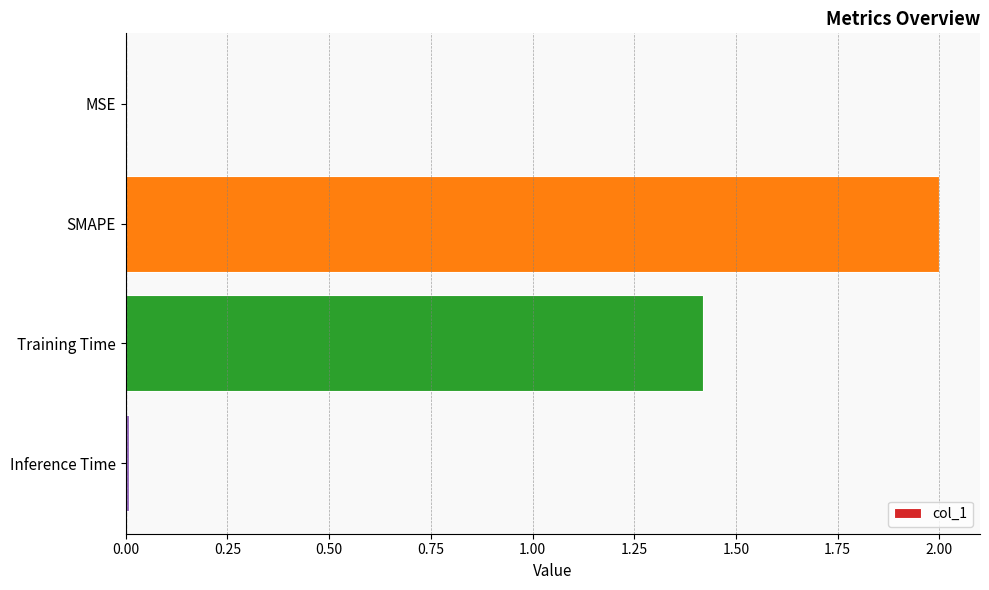

Where is the data nearest to the value 1?

Training Time